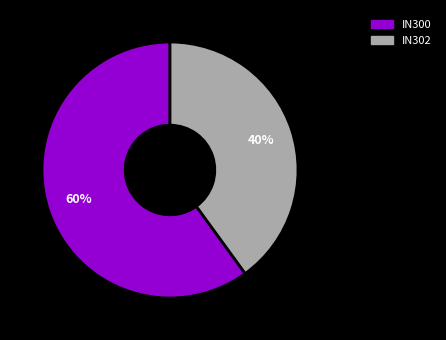

True or false: IN300 accounts for 49% of the total.

False